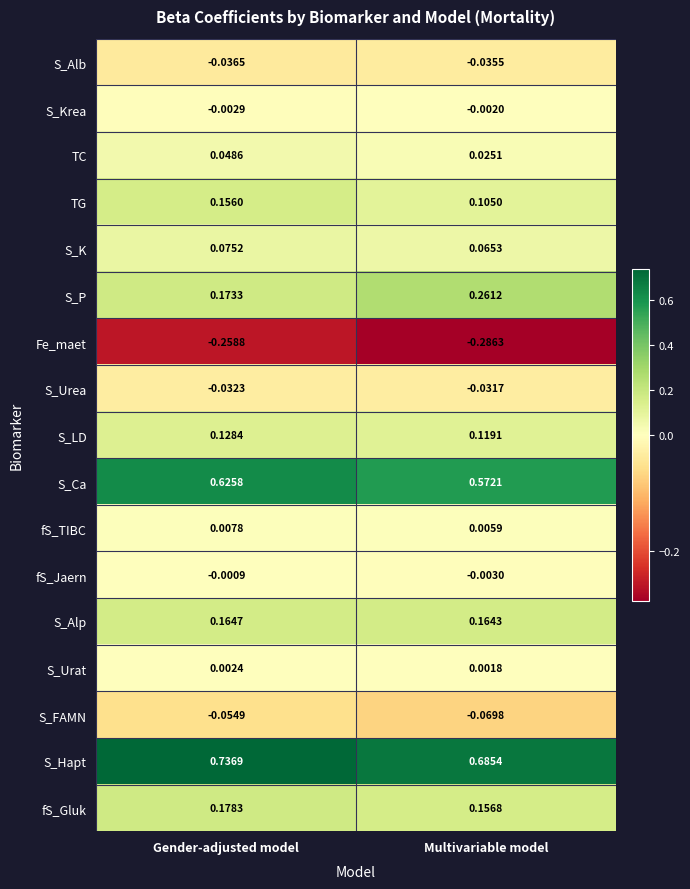

List the series in order of their peak value, lowest first.

Fe_maet, S_FAMN, S_Alb, S_Urea, S_Krea, fS_Jaern, S_Urat, fS_TIBC, TC, S_K, S_LD, TG, S_Alp, fS_Gluk, S_P, S_Ca, S_Hapt